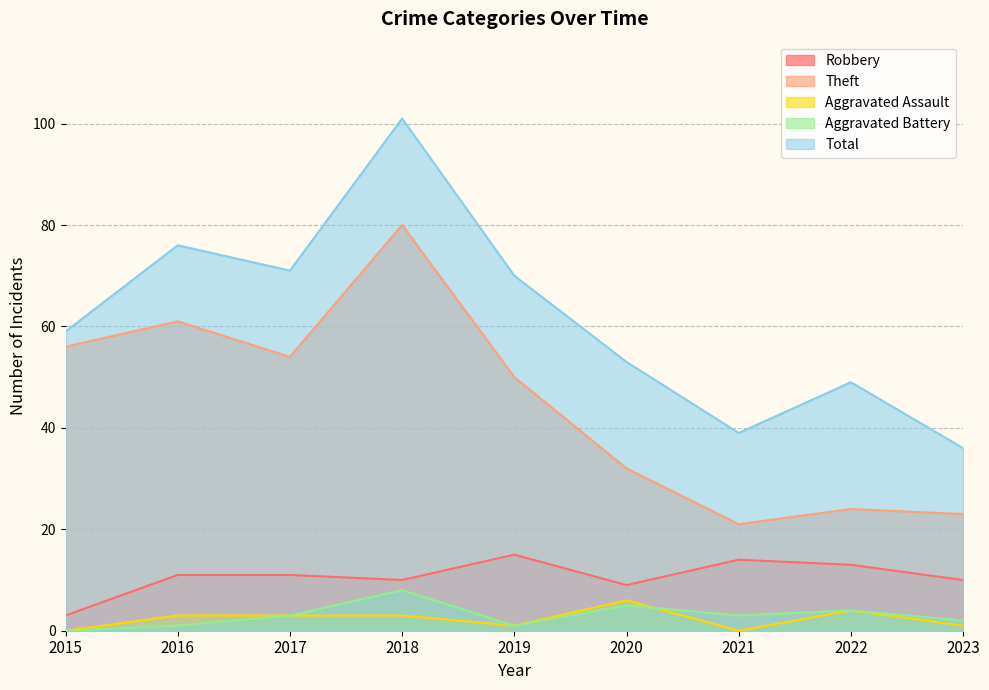

Reading right to left, transcribe all the data shown in this chart.

Robbery: 10	13	14	9	15	10	11	11	3
Theft: 23	24	21	32	50	80	54	61	56
Aggravated Assault: 1	4	0	6	1	3	3	3	0
Aggravated Battery: 2	4	3	5	1	8	3	1	0
Total: 36	49	39	53	70	101	71	76	59